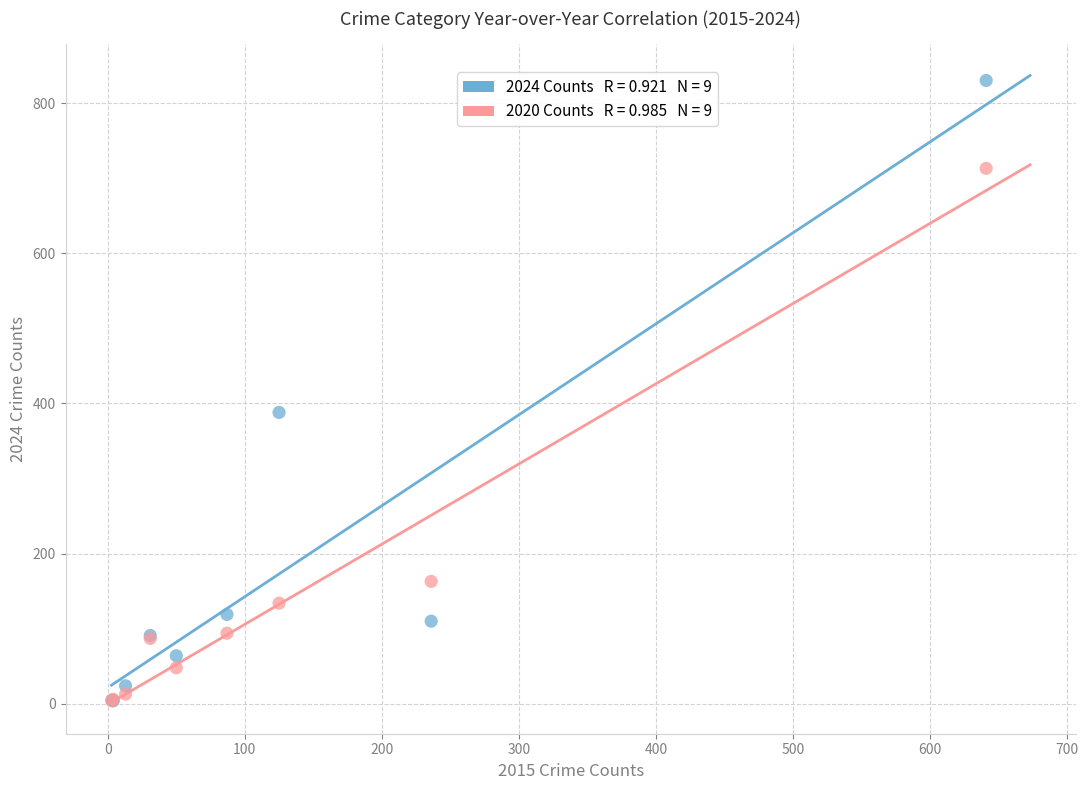

Across all series, what Y value is closest to 417?

388